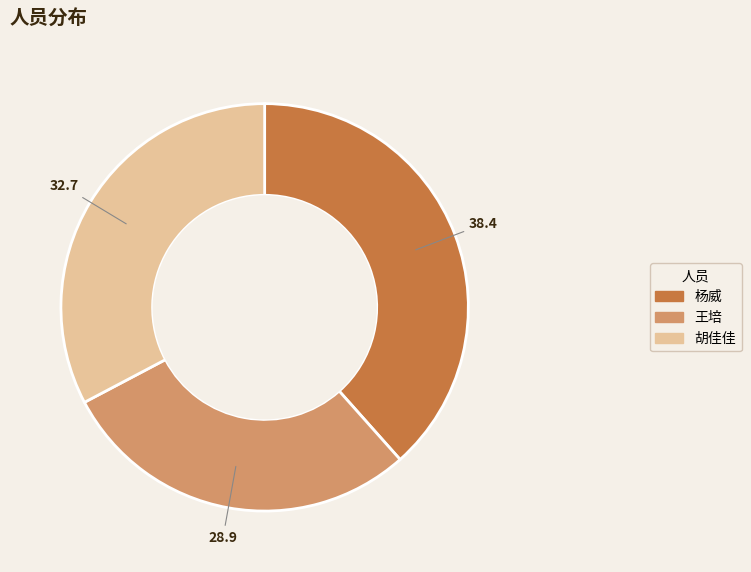

Count the number of slices in the pie.

3